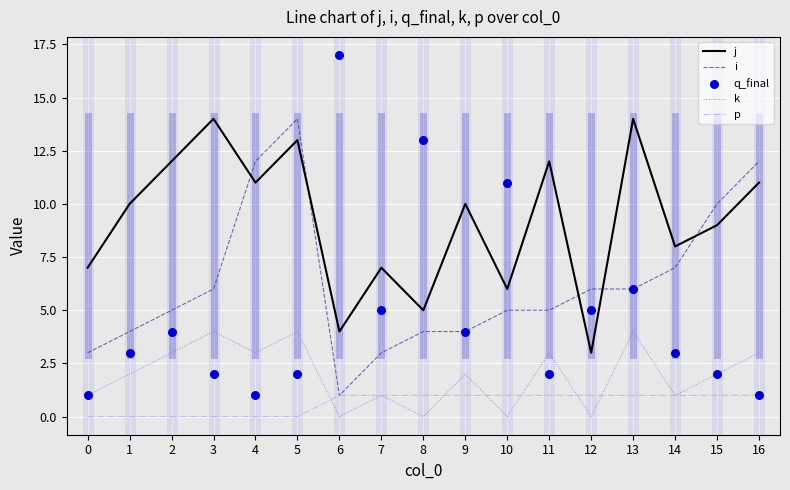

What is the total value across all series at 6?

23